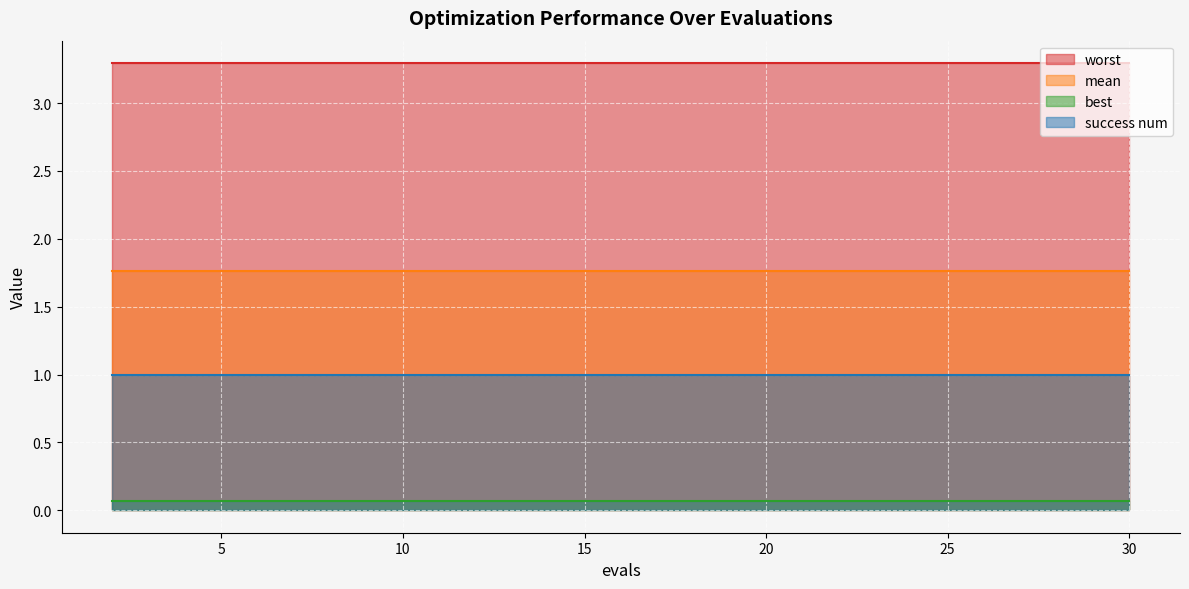

Which series has the largest total across all categories?

worst